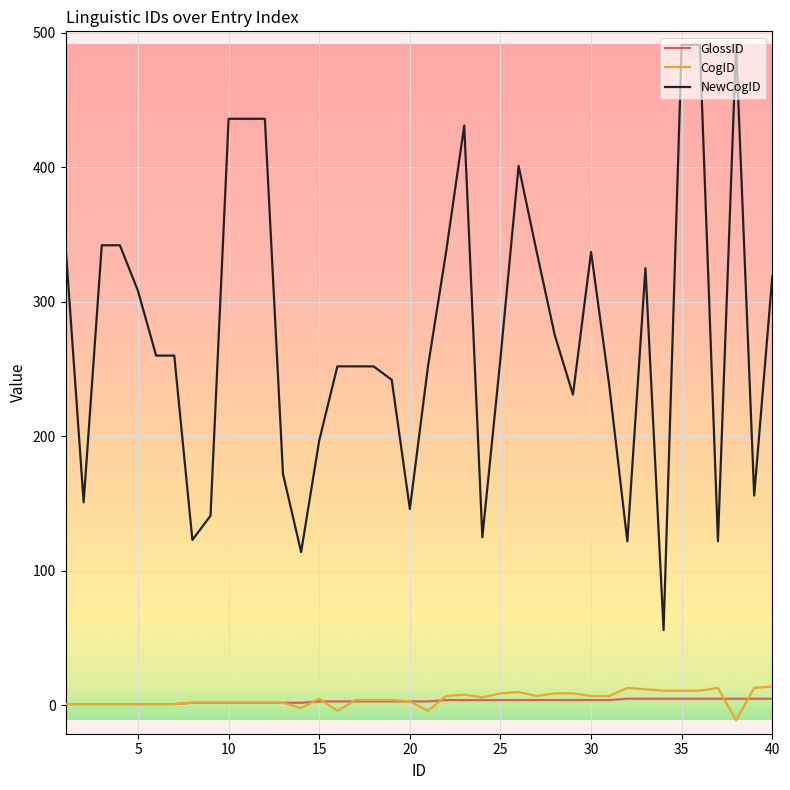

What is the greatest value displayed?

491